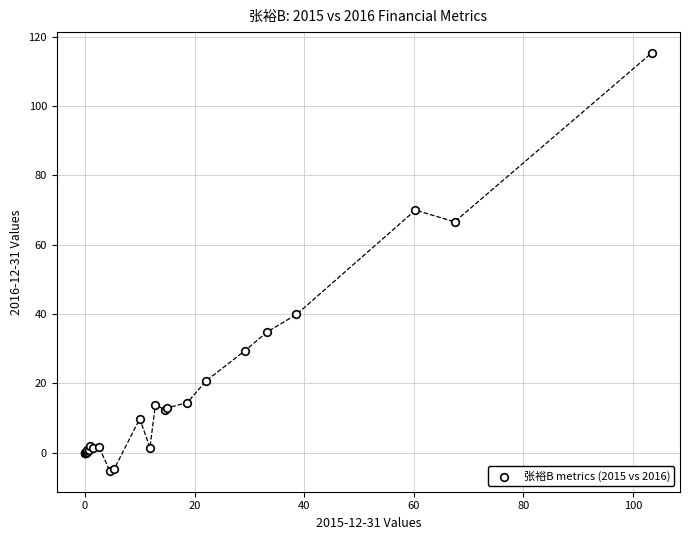

What Y value in the scatter plot is closest to 55?

66.6